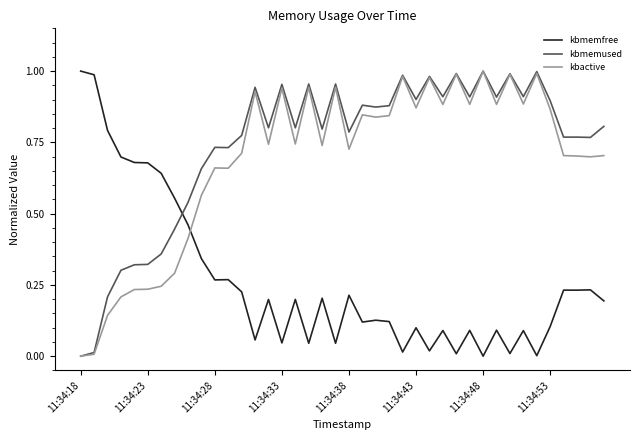

True or false: kbmemfree and kbmemused cross at least once.

True